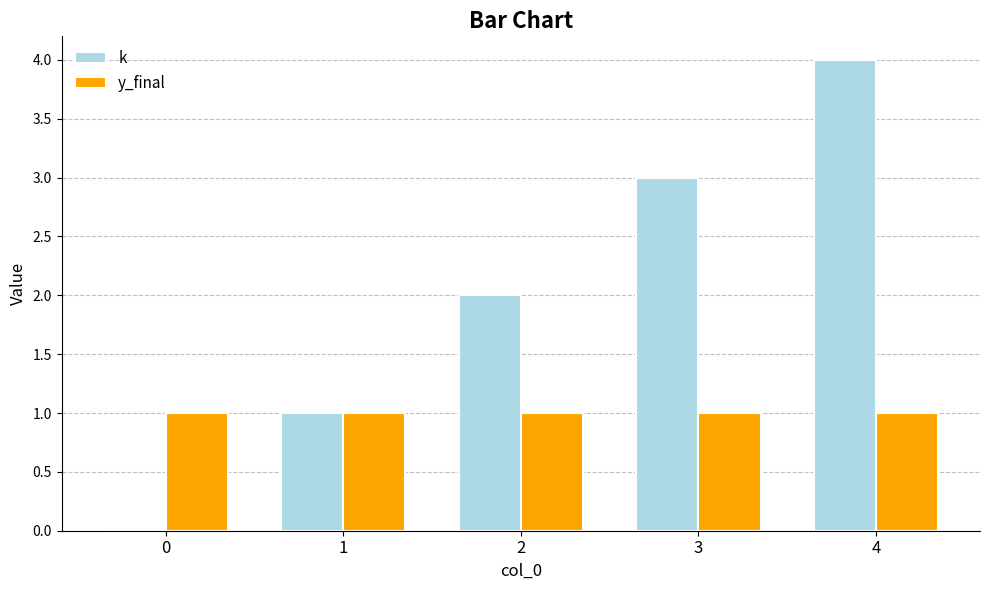

Is it true that k equals 0 at 0?

True